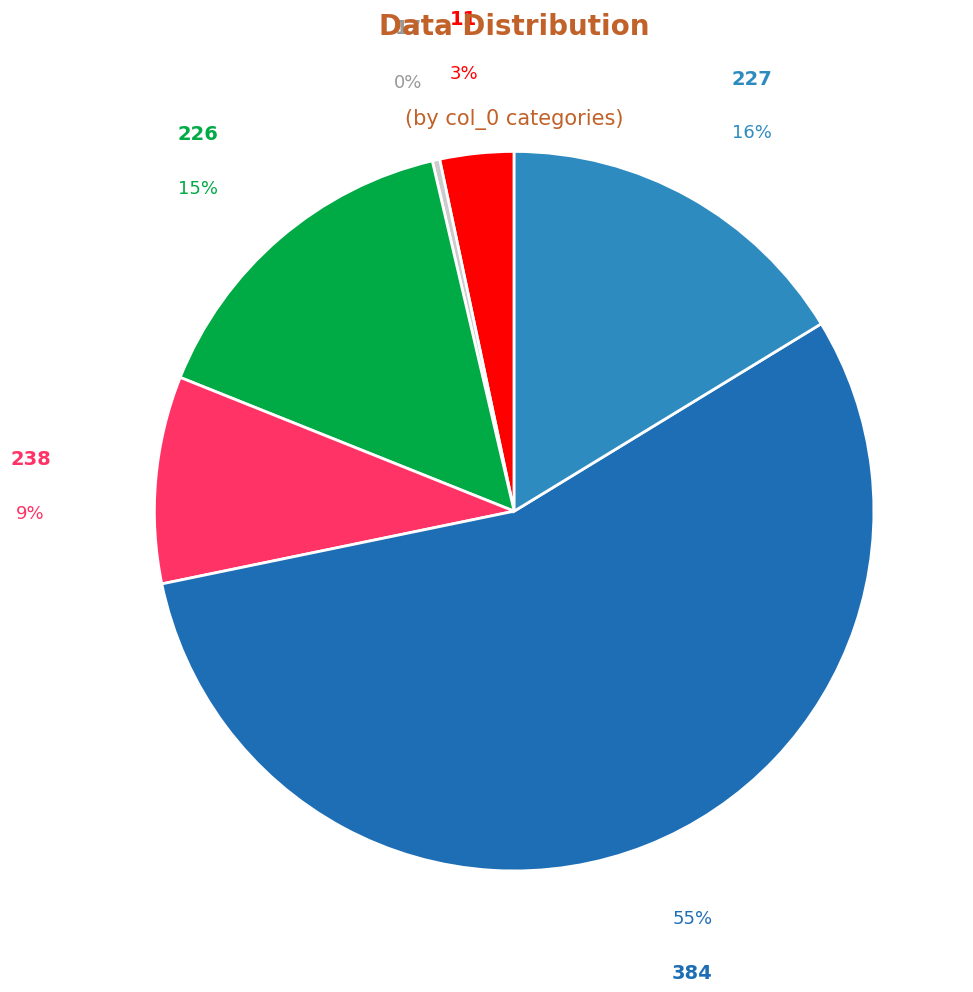

Does 384 account for over 50% of the chart?

Yes